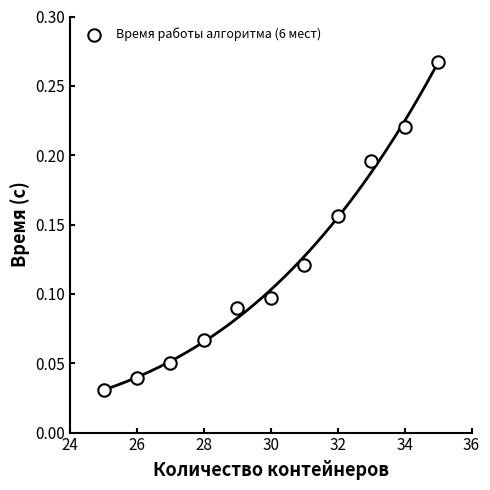

What is the average X value?

30.0